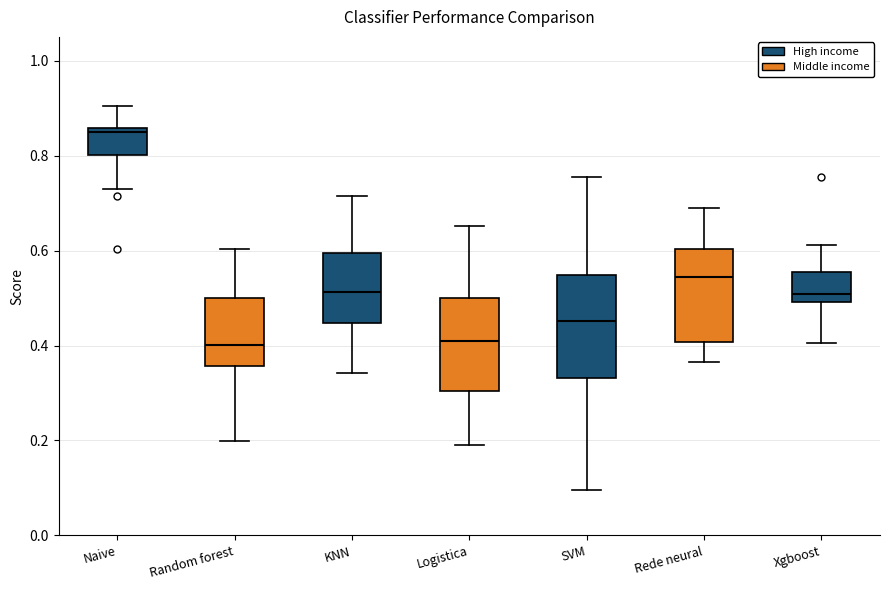

Which box's median line is the highest?

Naive